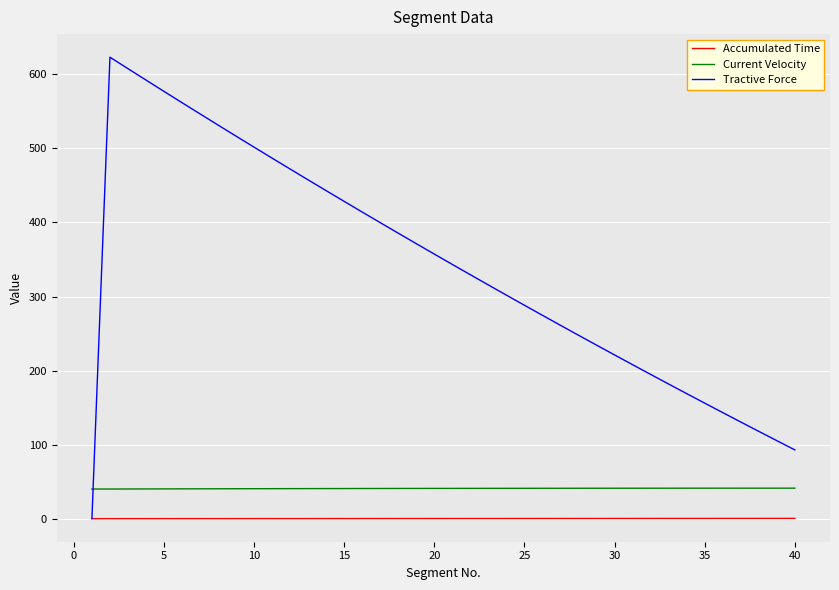

Which series has the largest range (max minus min)?

Tractive Force